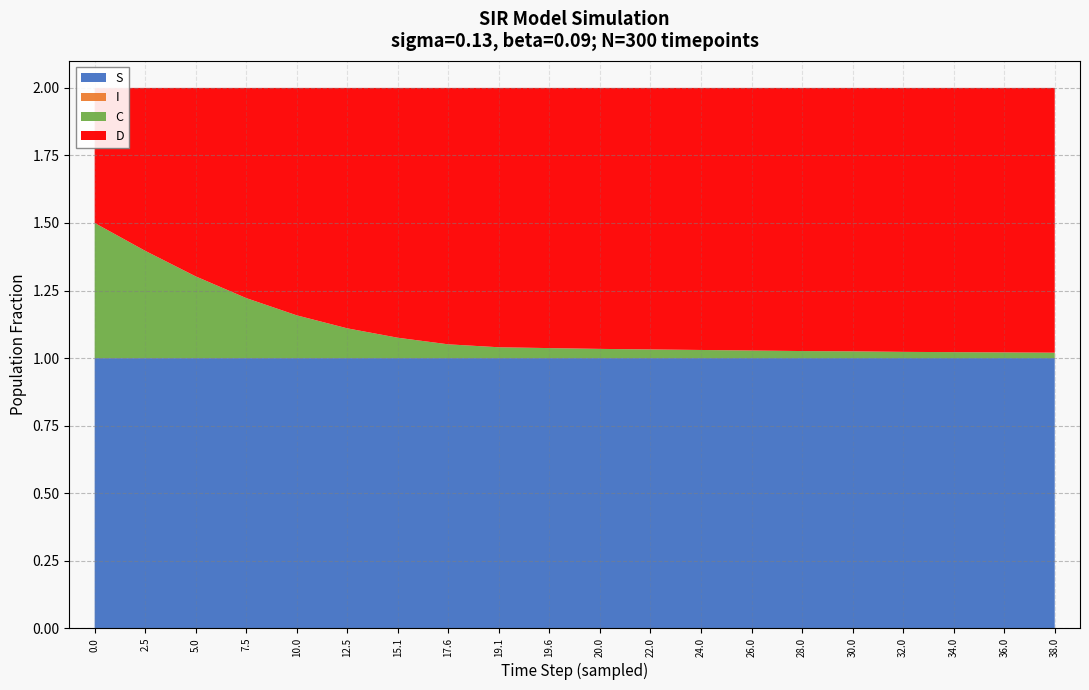

True or false: S has a value of 1.5 at 19.6.

False